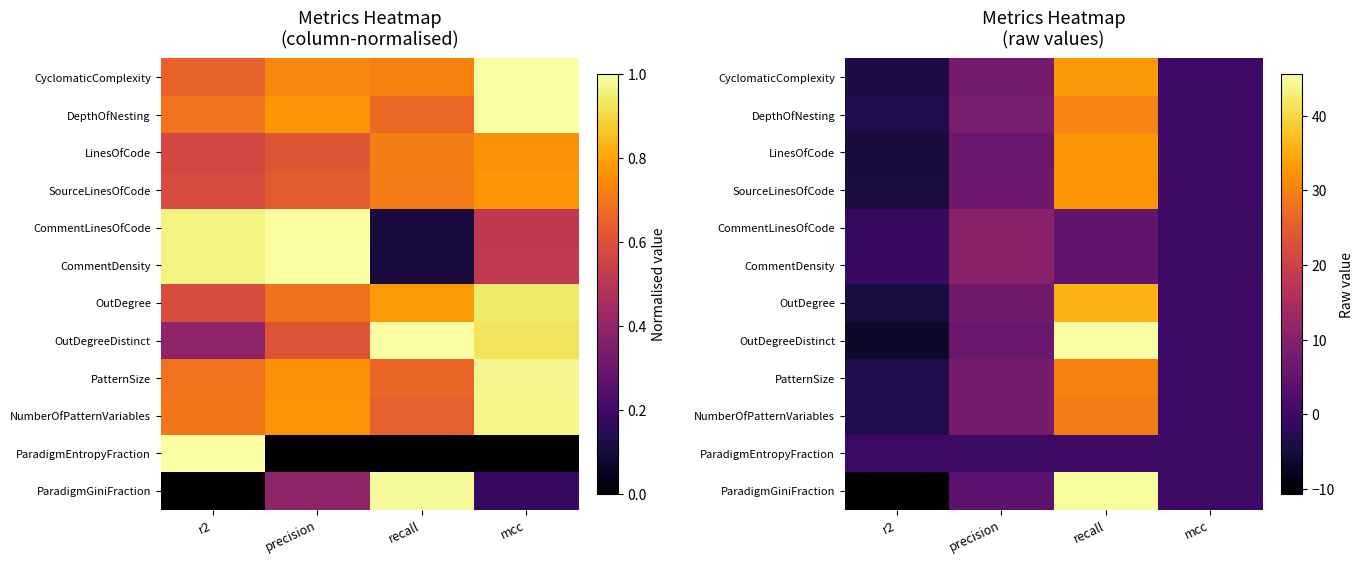

The CyclomaticComplexity series shows -3.8 at r2. True or false?

True